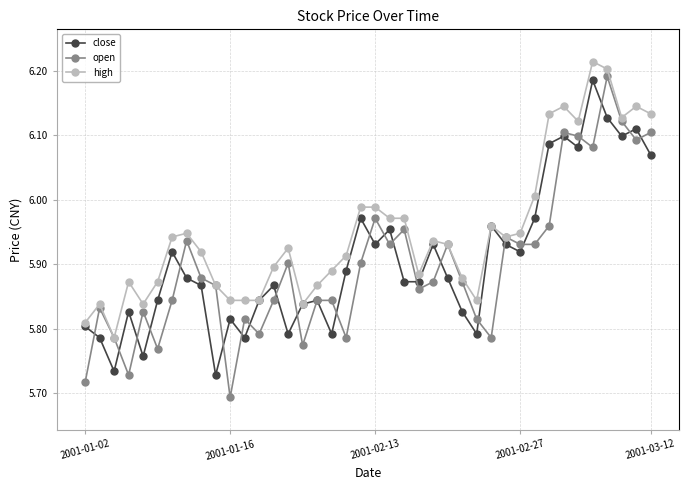

Which series has the largest total across all categories?

high